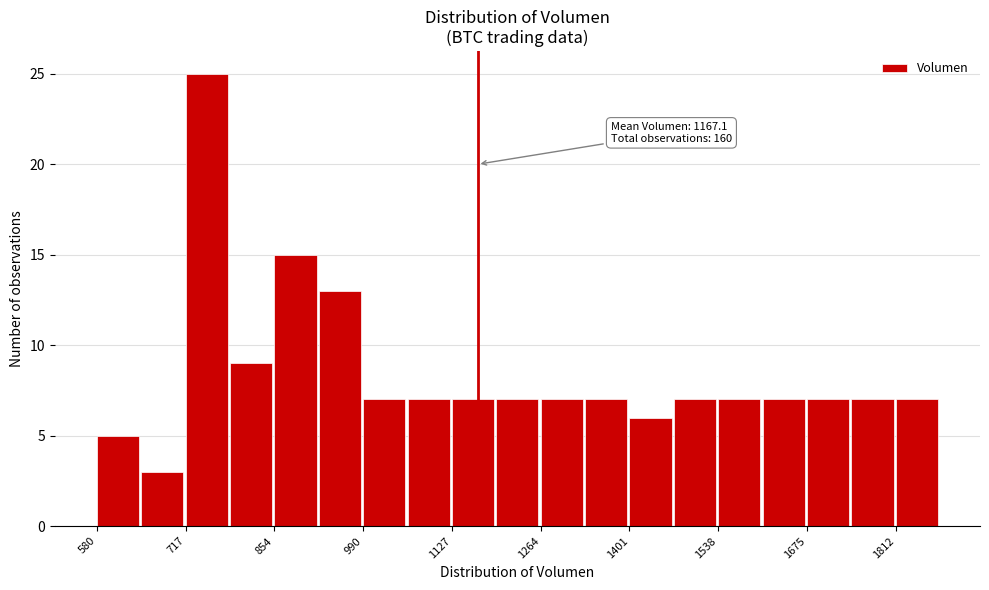

Read against the x-axis, roughly where is the centre of the tallest bar?

740